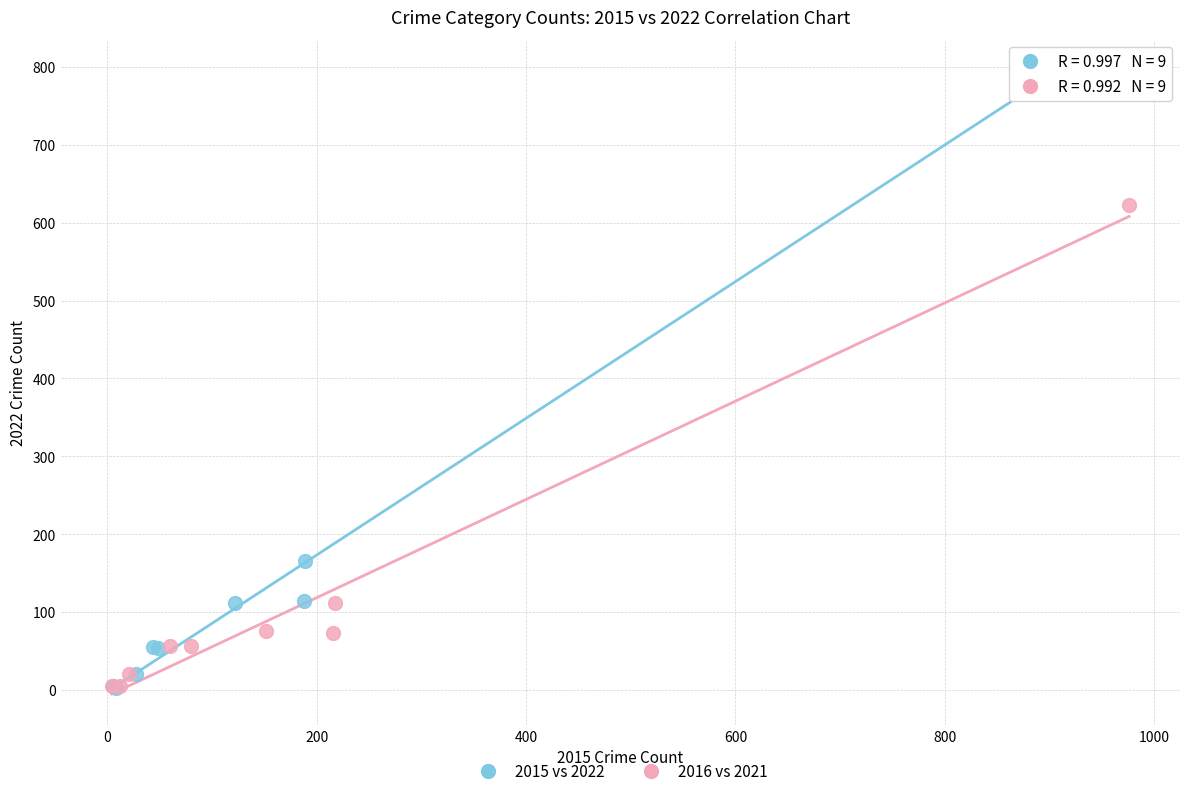

Which series reaches the maximum Y coordinate?

2015 vs 2022